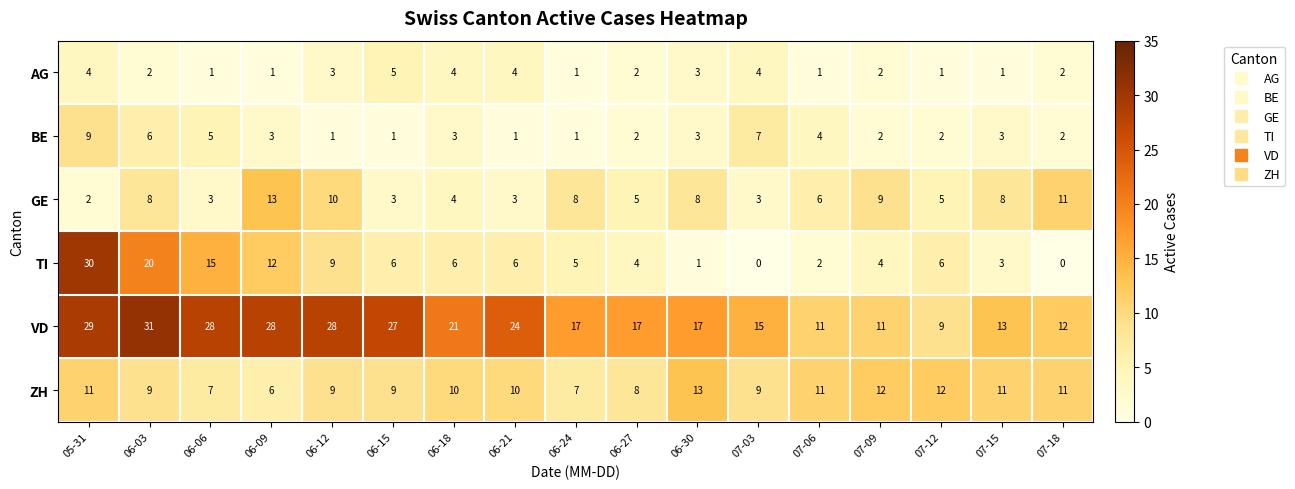

Where is VD nearest to the value 20?

06-18